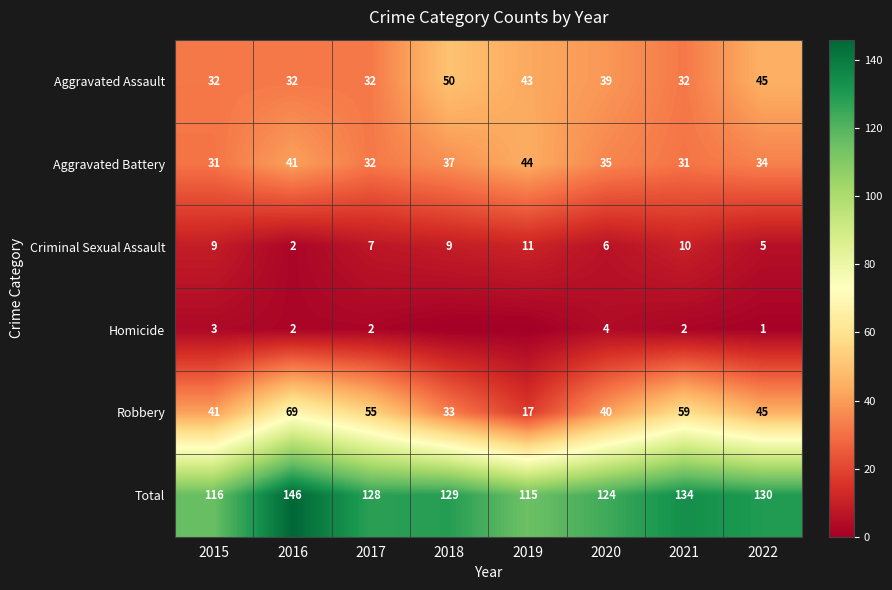

What is the maximum value for Aggravated Assault?

50